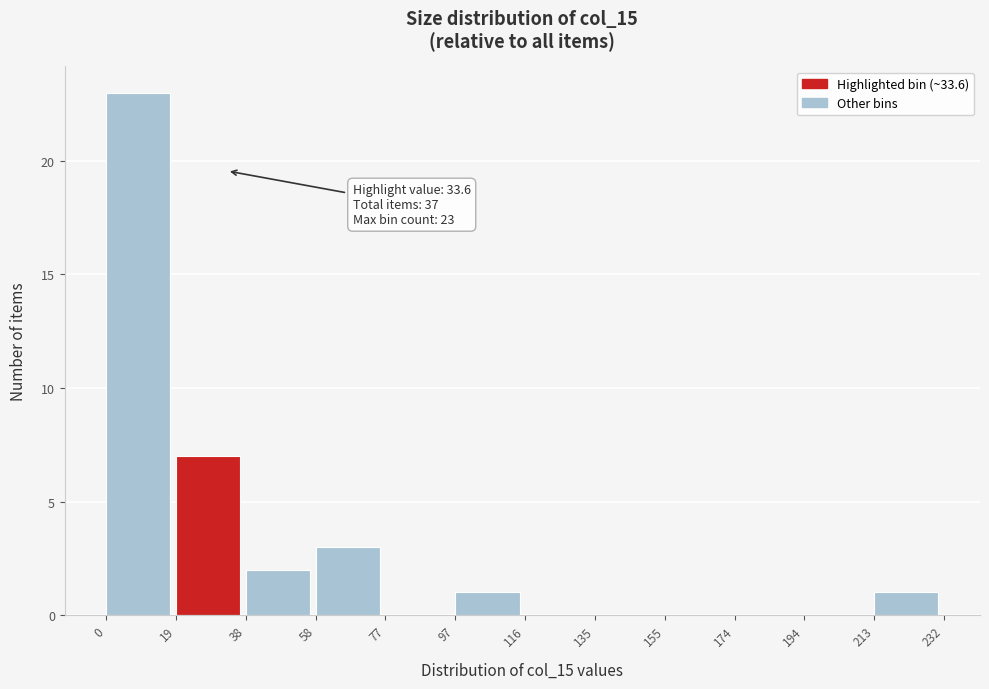

Which range on the x-axis has the tallest bar?

0 to 19